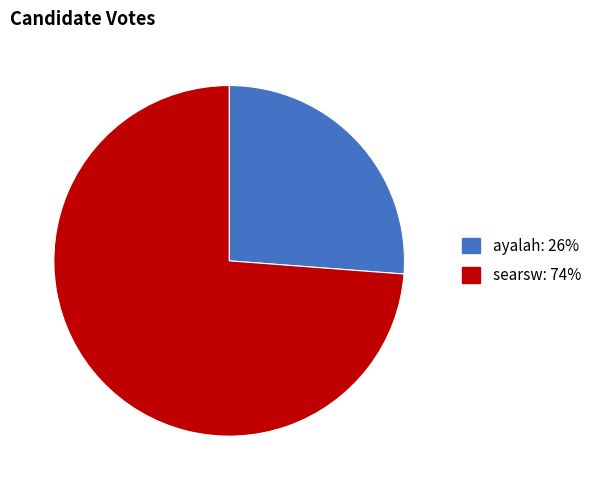

Approximately how many times larger is the value at ayalah compared to searsw?

0.4